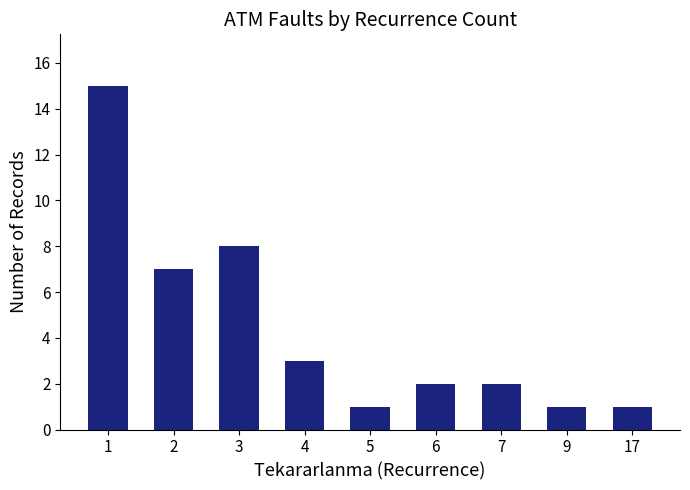

What is the difference between the second highest and second lowest values?

7